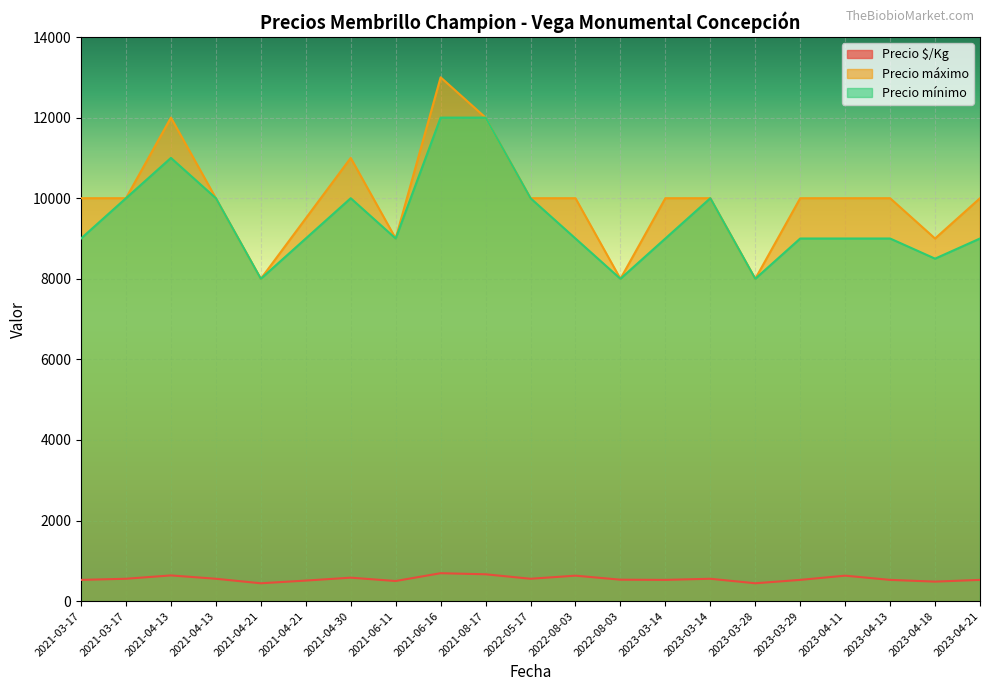

How many lines are shown in the chart?

3